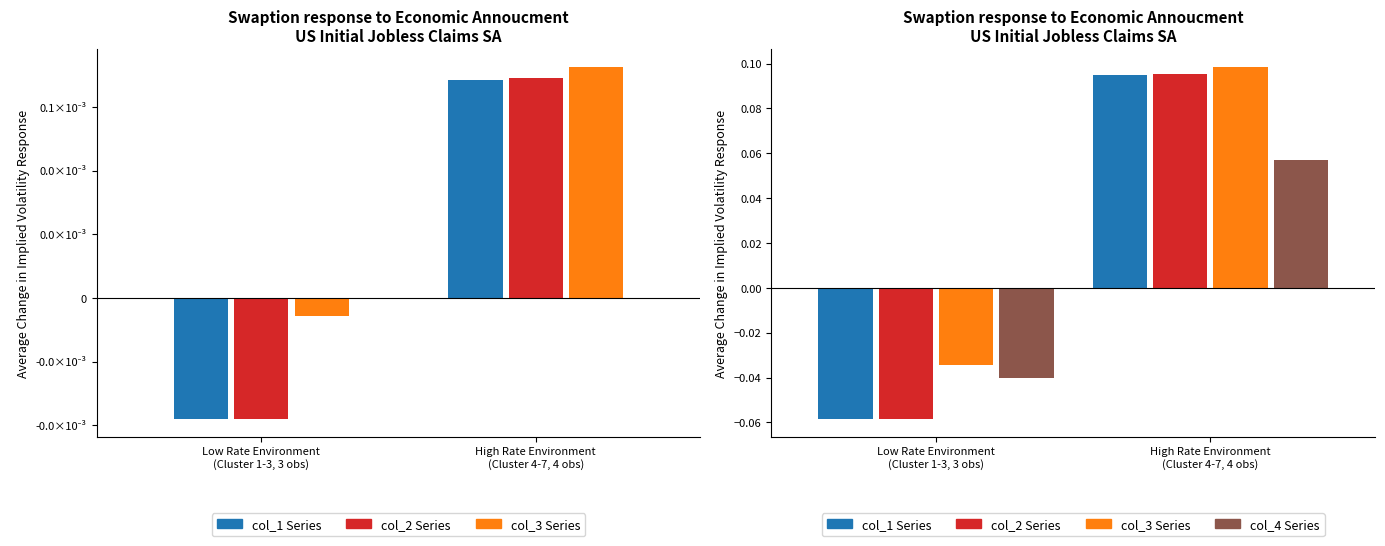

The col_3 Series series shows 0.1 at High Rate Environment
(Cluster 4-7, 4 obs). True or false?

False